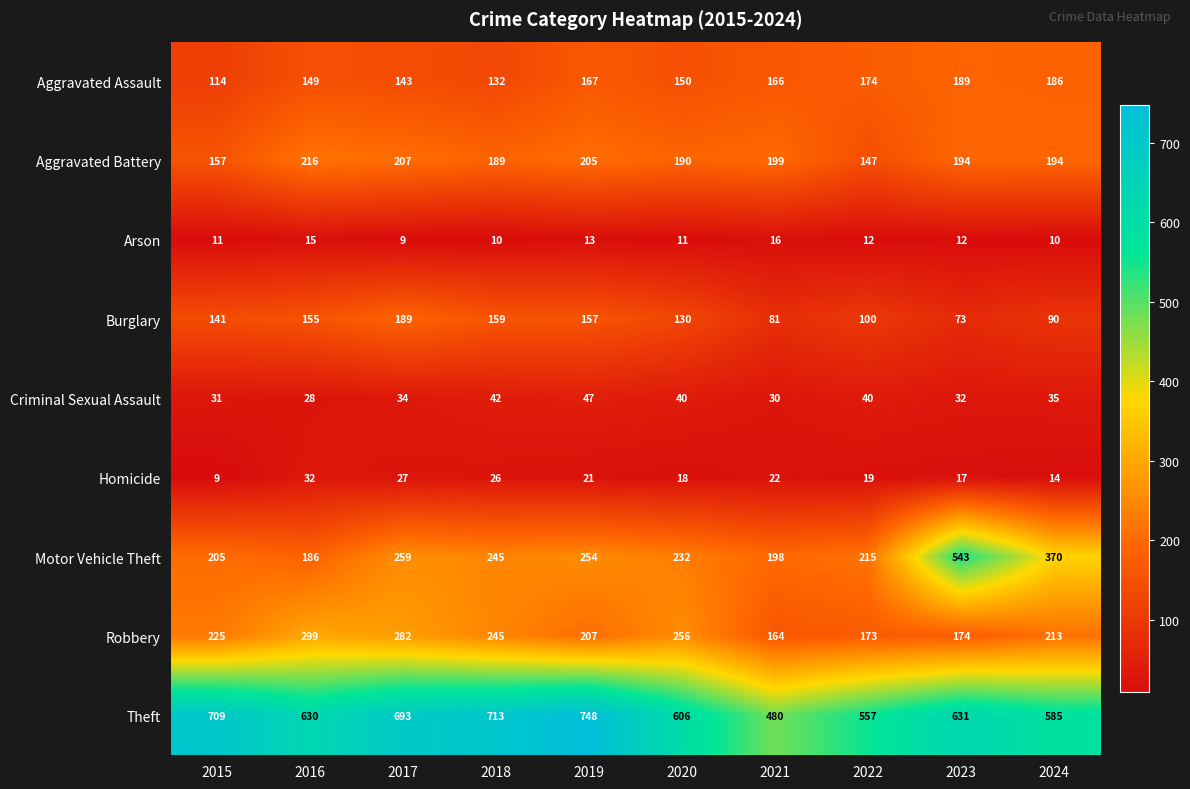

The value of Theft at 2015 is 994. True or false?

False